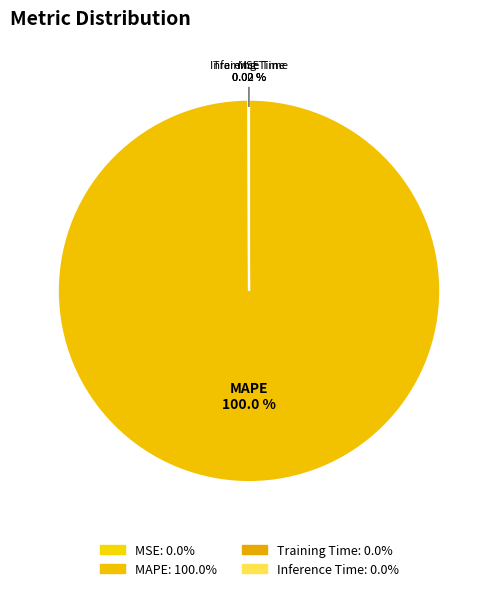

Which slice is the largest?

MAPE